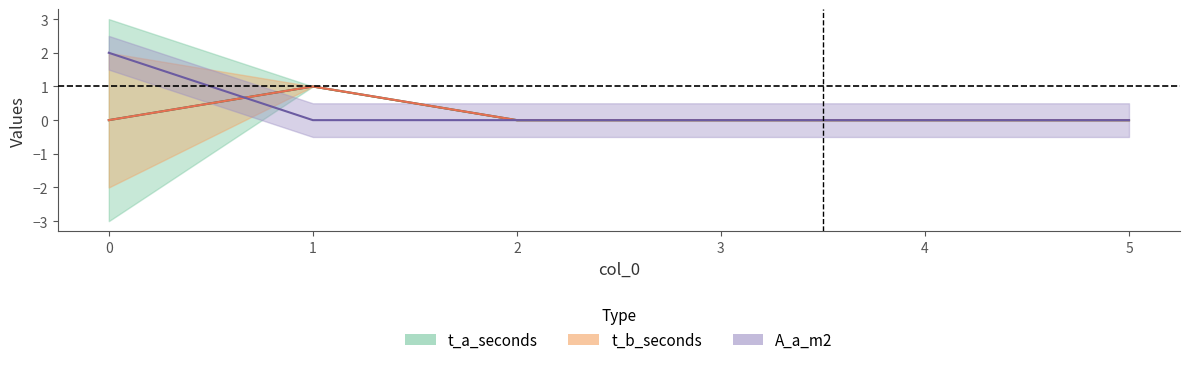

Reading left to right, list all the values displayed in this chart.

t_a_seconds: 0	1	0	0	0	0
Volume_m3: 2	0	0	0	0	0
t_b_seconds: 0	1	0	0	0	0